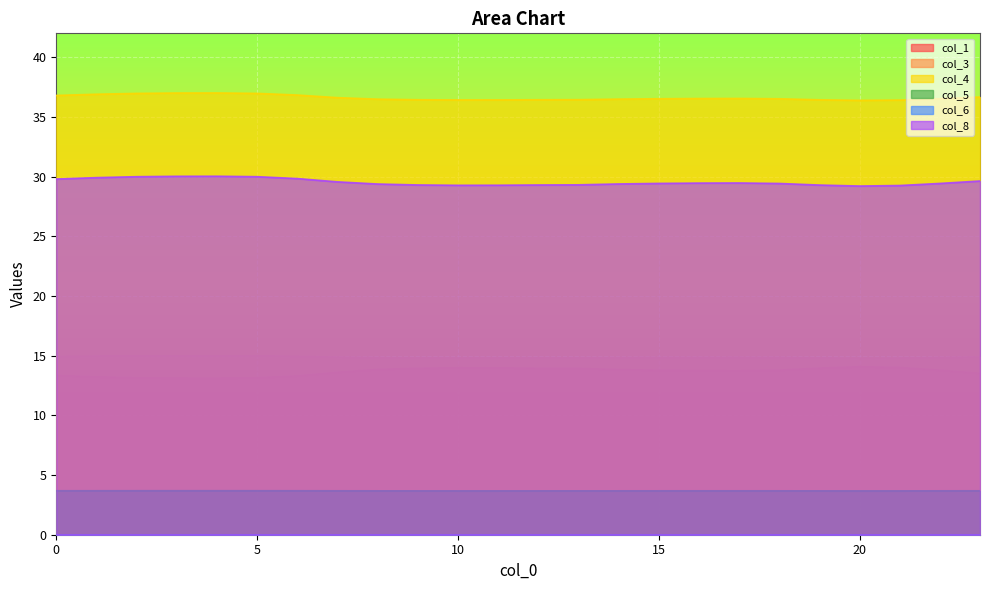

True or false: col_3 has more than 2 points higher than both neighbors.

False